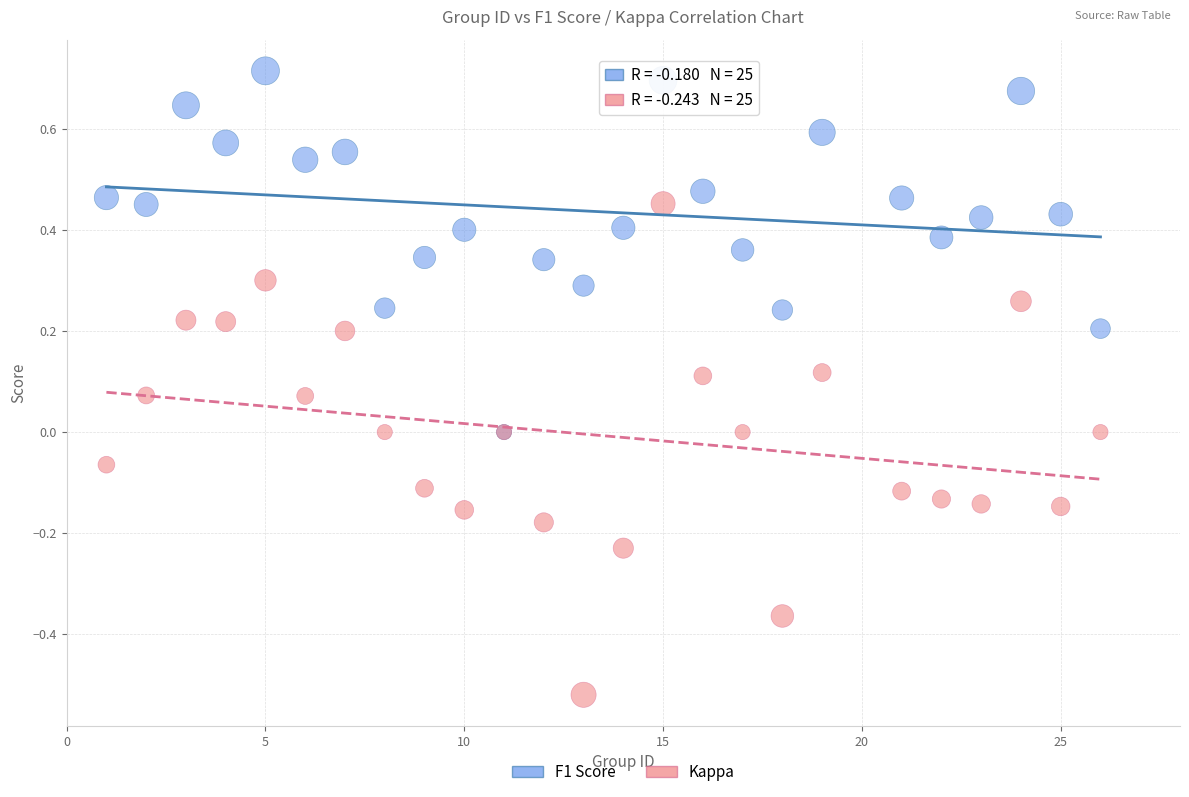

Which series contains the highest Y value?

F1 Score